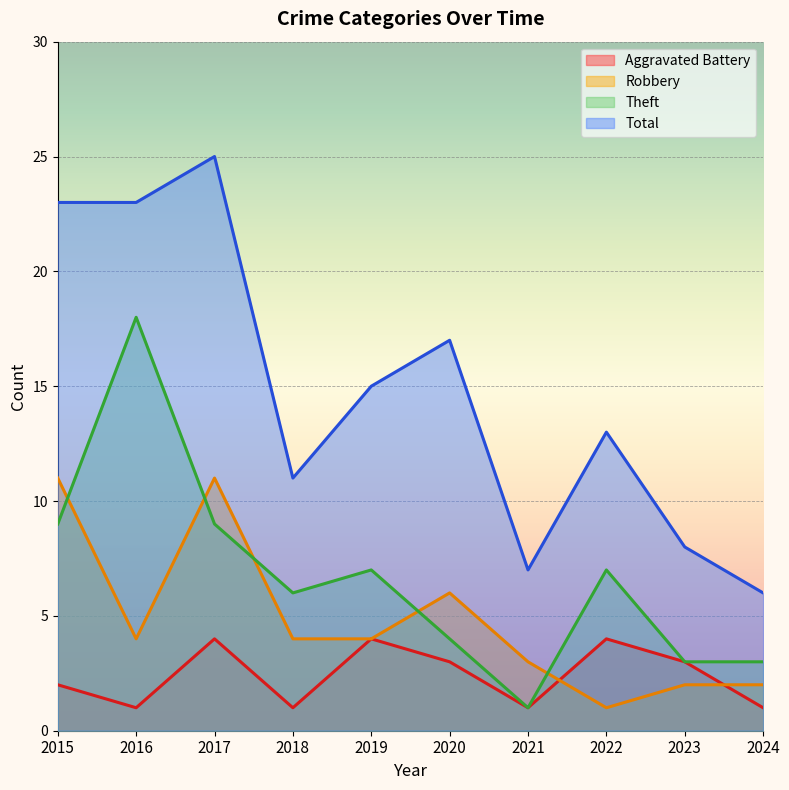

What is the highest value of the Aggravated Battery series?

4